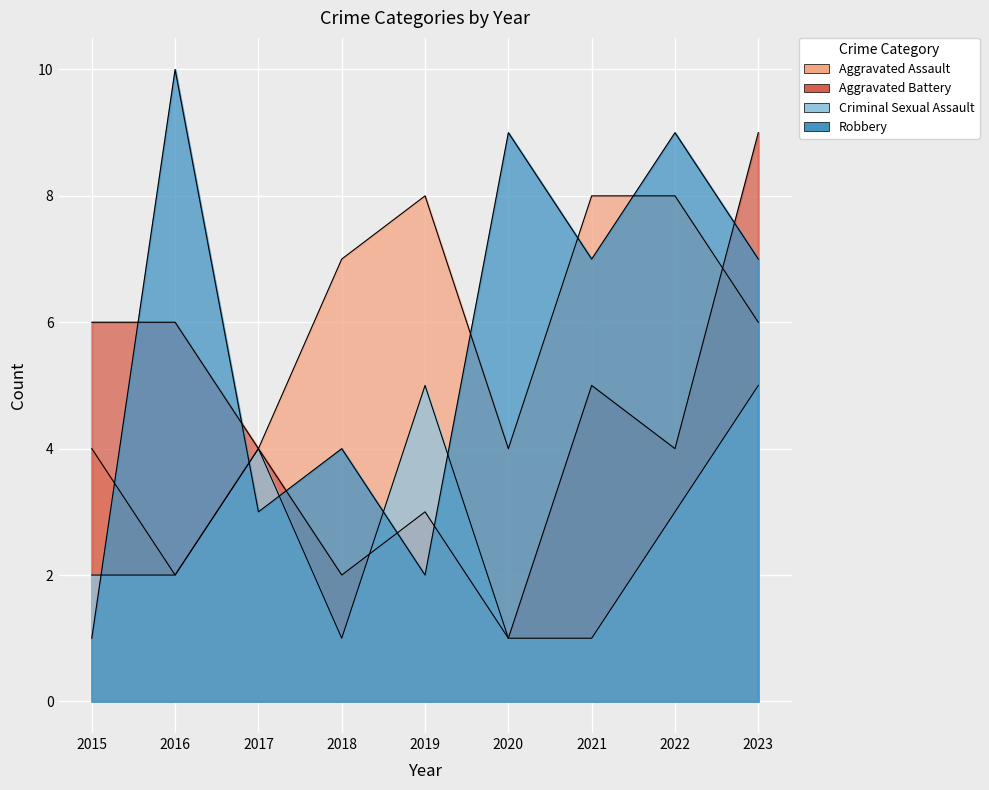

Read the Aggravated Assault value at 2020.

4